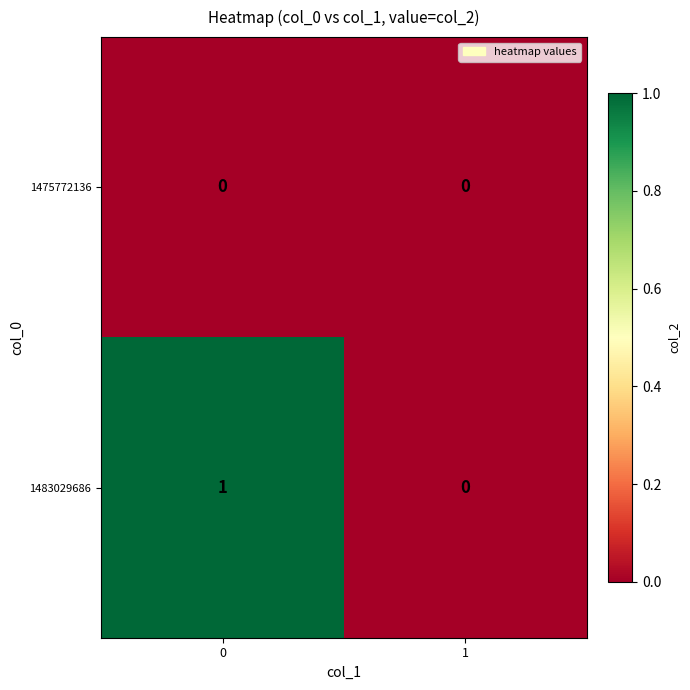

Which series has the widest spread of values?

1483029686